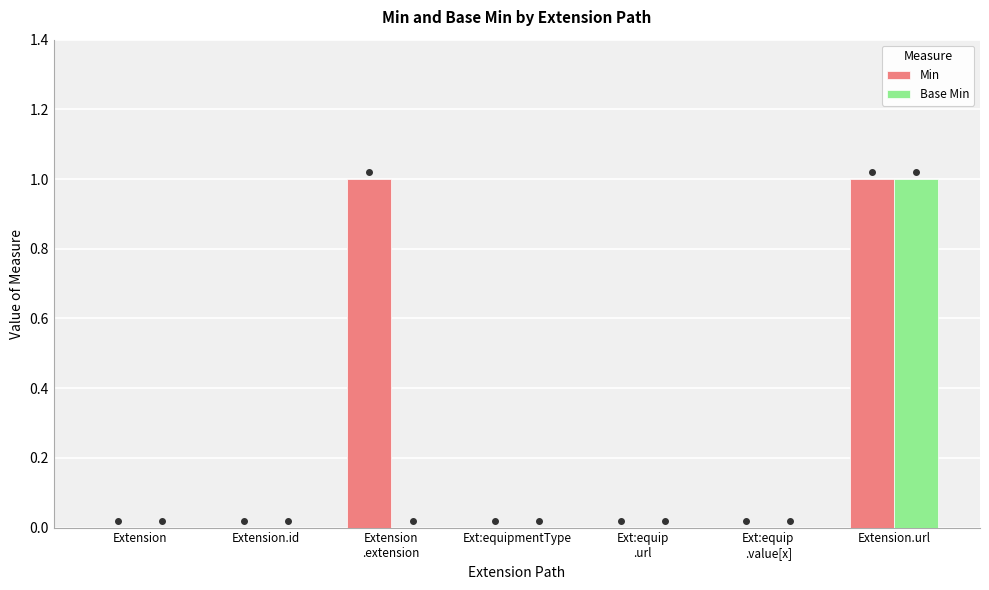

The Base Min series shows 0 at Extension
.extension. True or false?

True